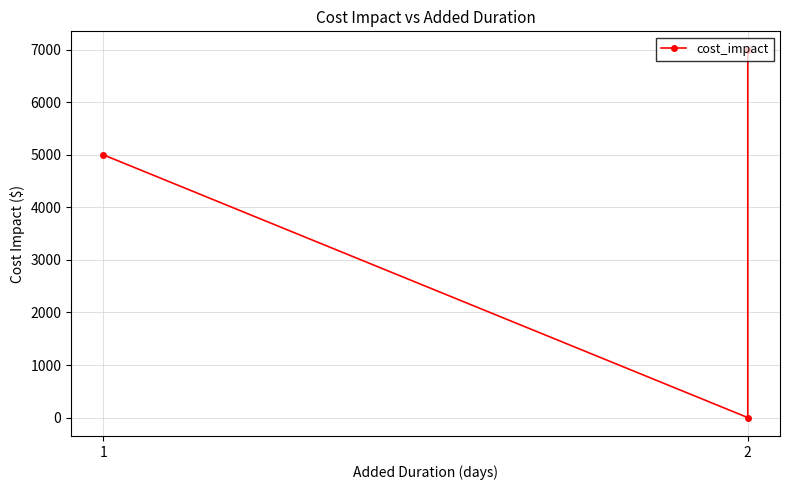

What is the ratio of the value at 2 to the value at 1?

1.4